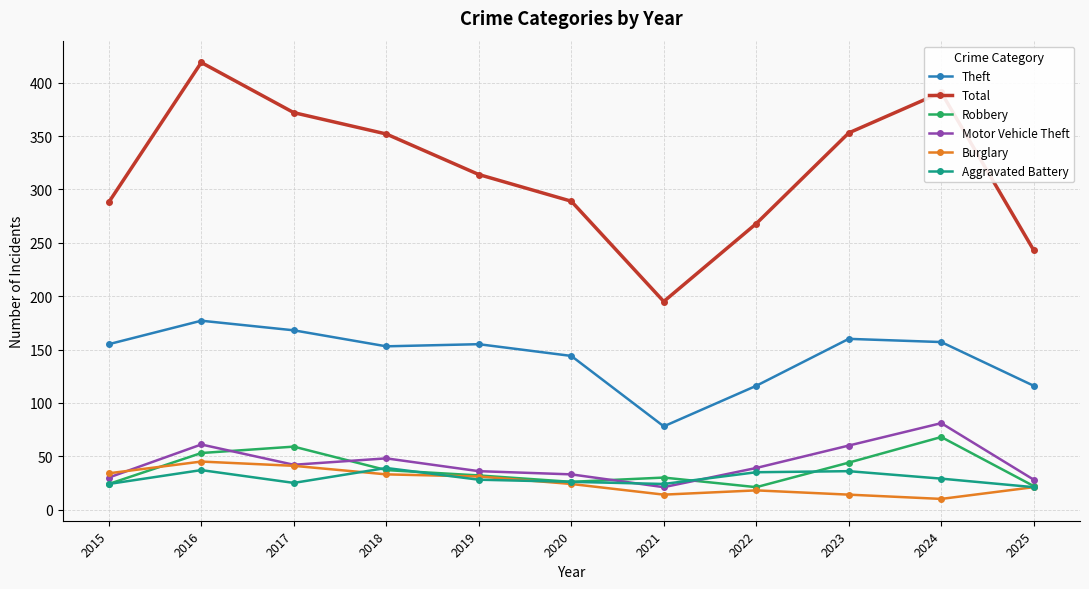

Which series has the largest range (max minus min)?

Total